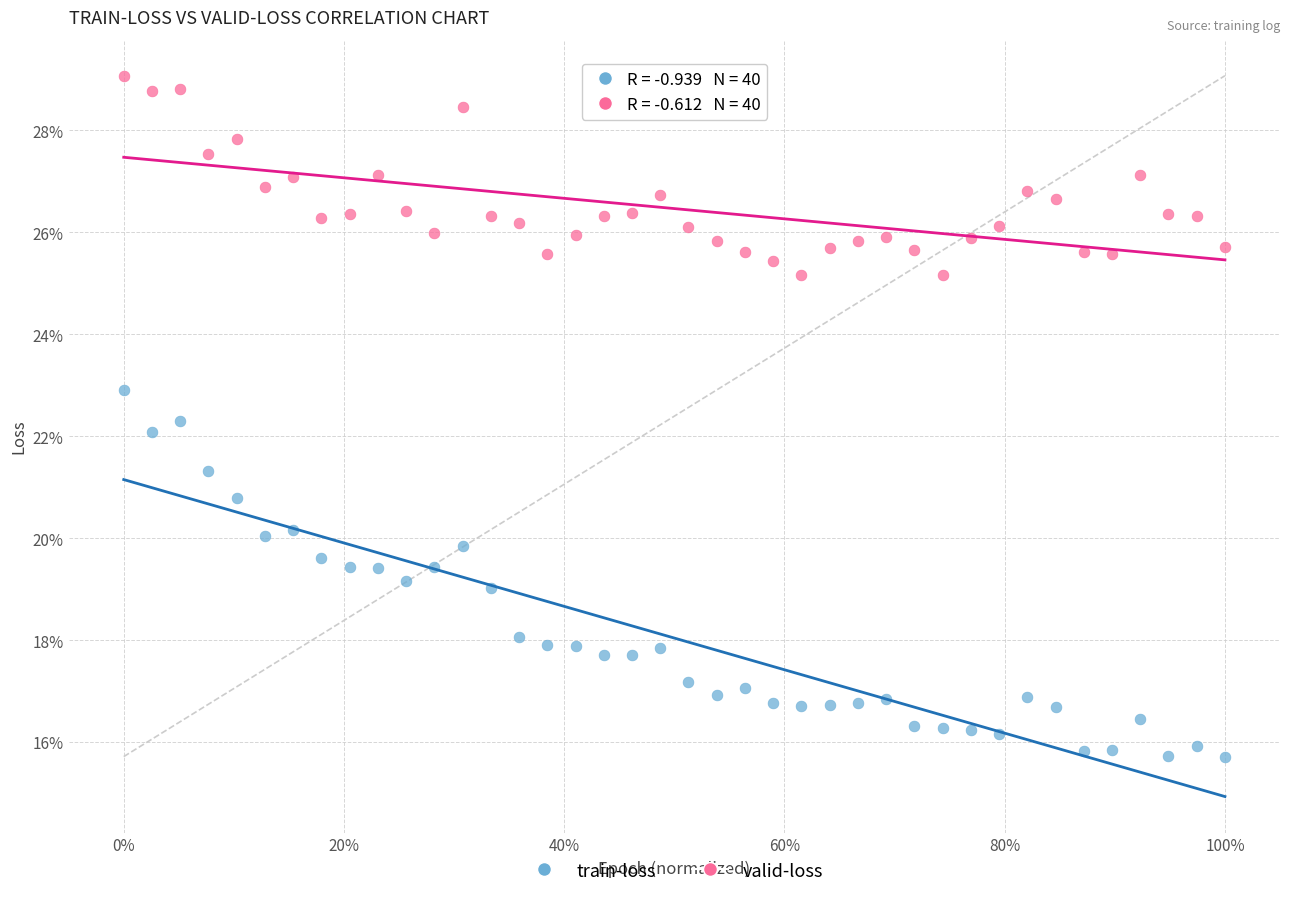

What are all the series names shown in the legend?

train-loss, valid-loss